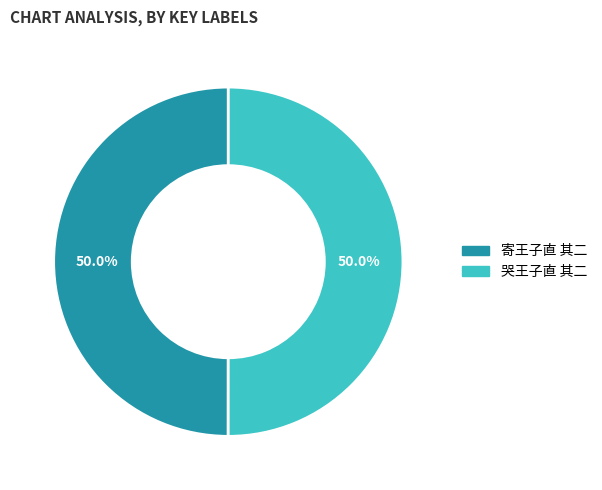

Approximately how many times larger is the value at 寄王子直 其二 compared to 哭王子直 其二?

1.0